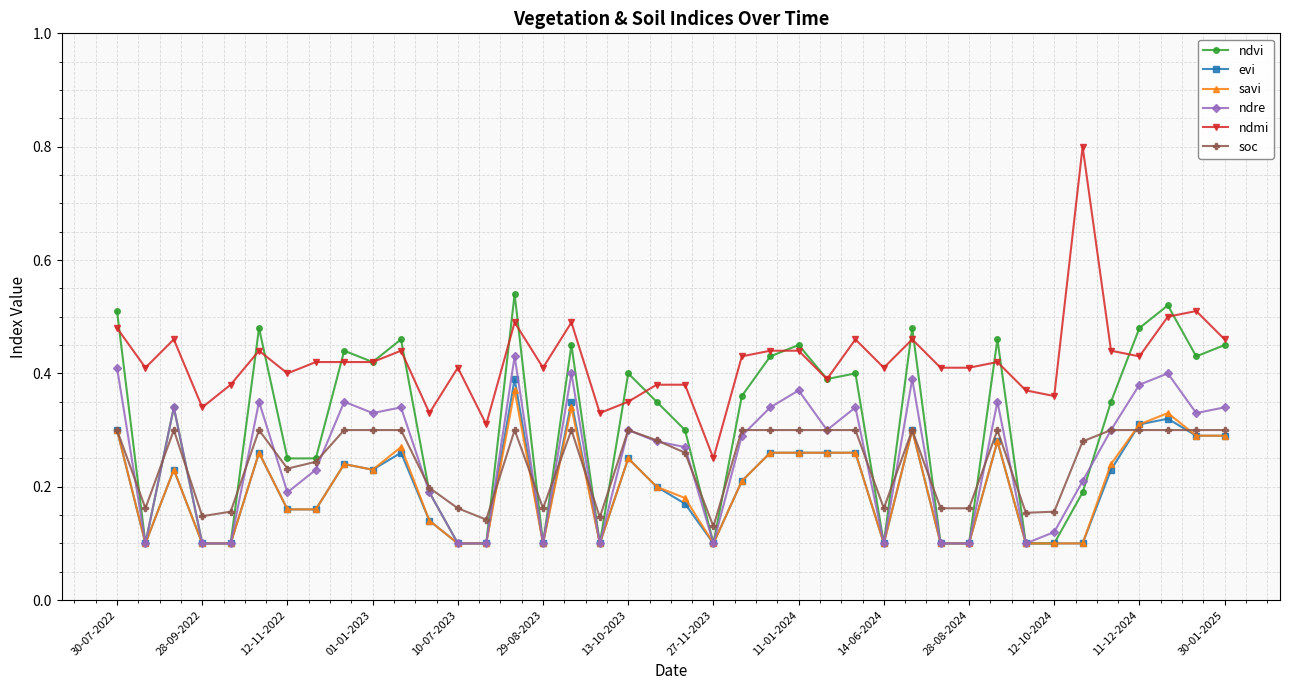

True or false: soc has more than 2 interior local peaks.

True